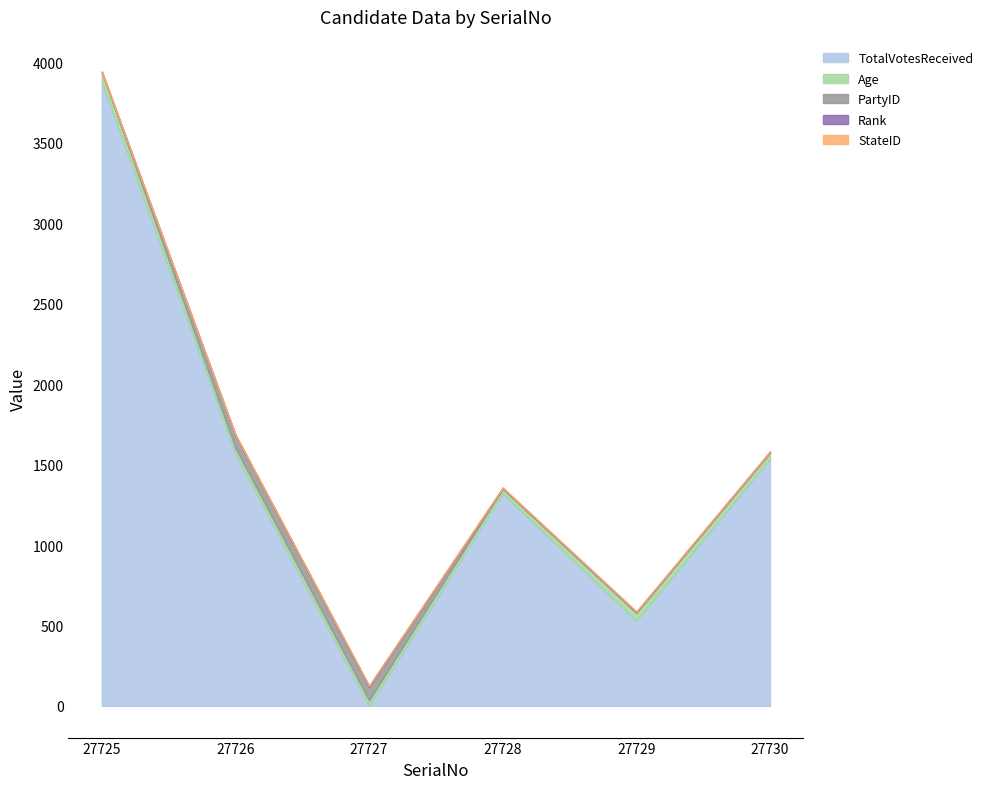

The Age series shows 39 at 27730. True or false?

True